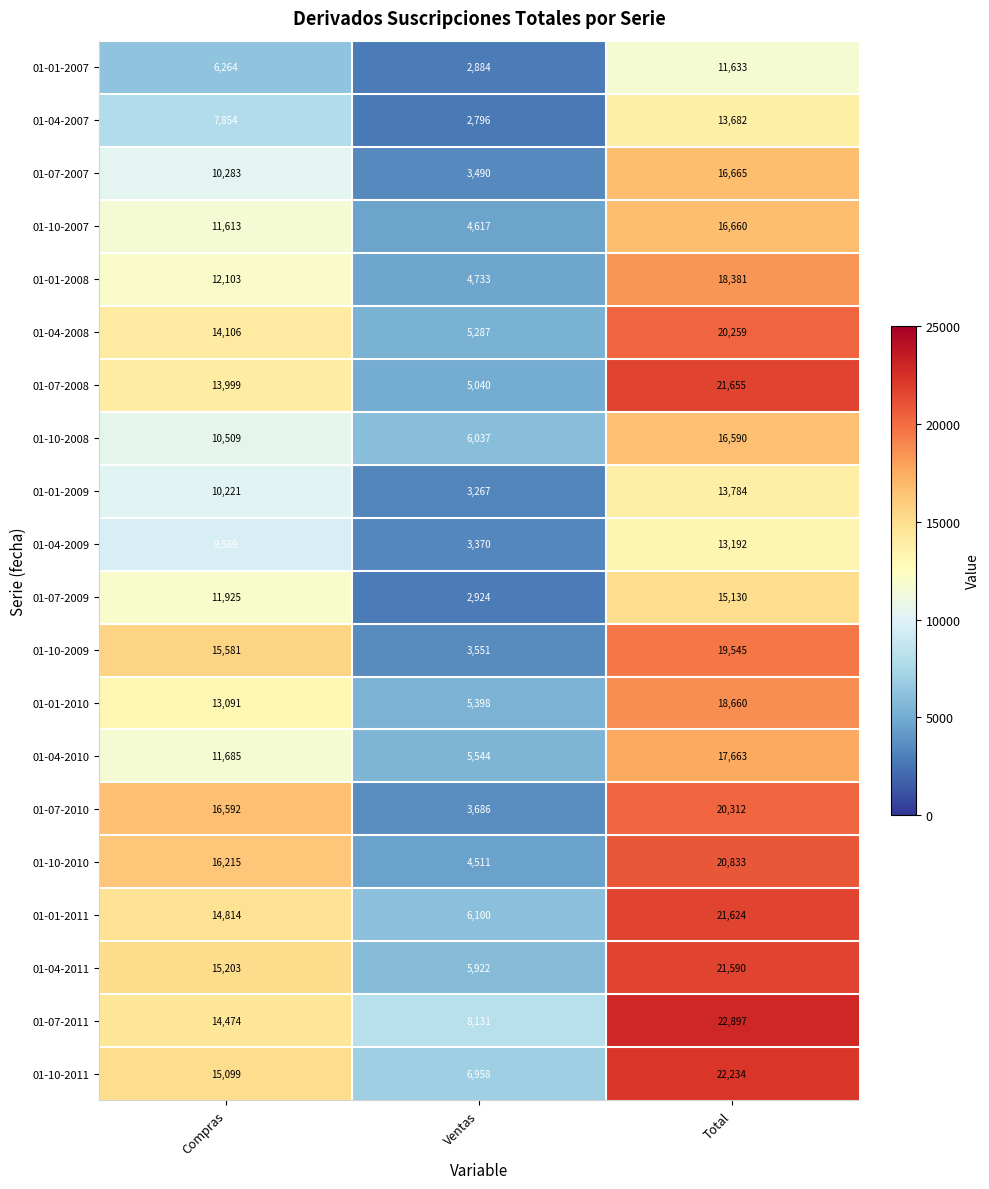

Which category has the lowest value across all series?

Ventas